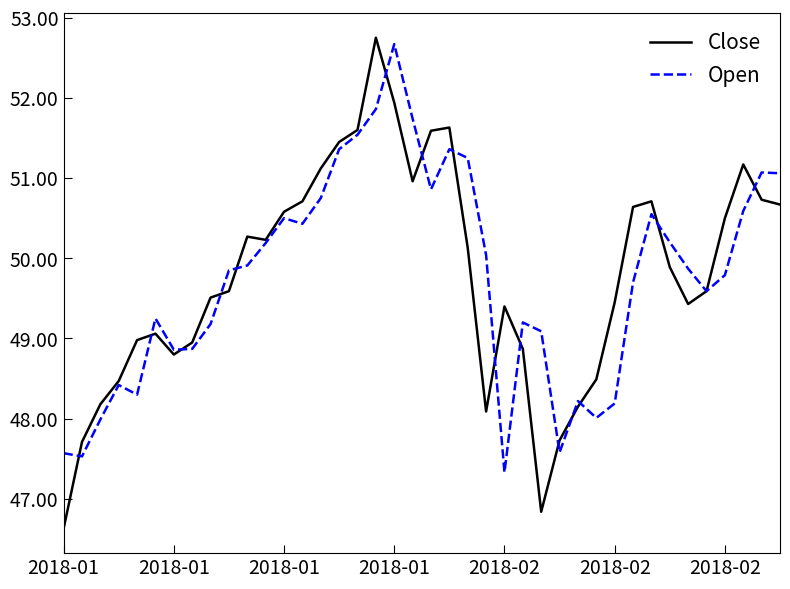

Which series has the widest spread of values?

Close